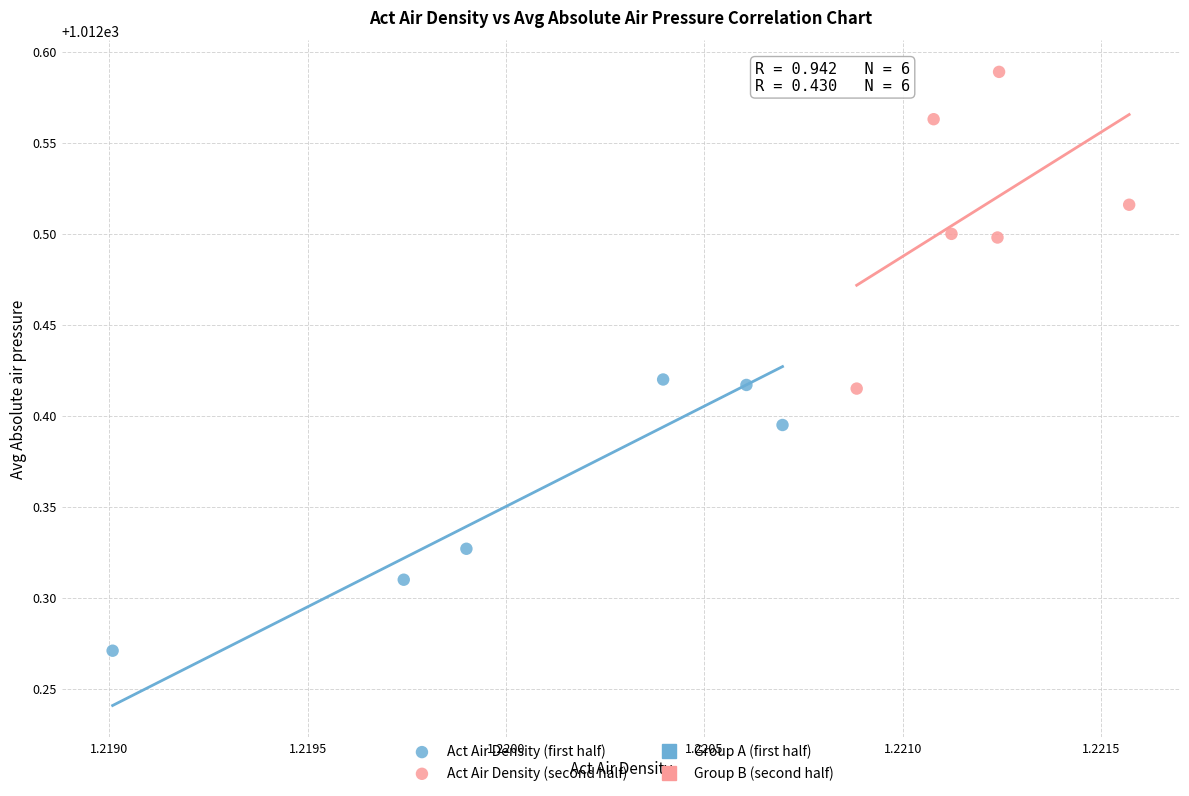

Which series has the largest Y range (max minus min)?

Act Air Density (second half)